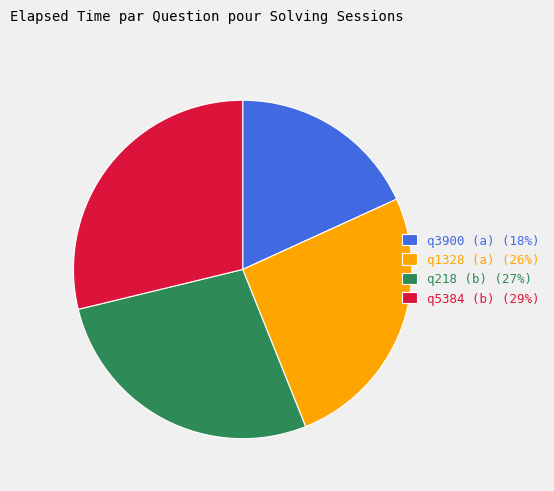

Which category has the smallest portion of the pie?

q3900 (a)